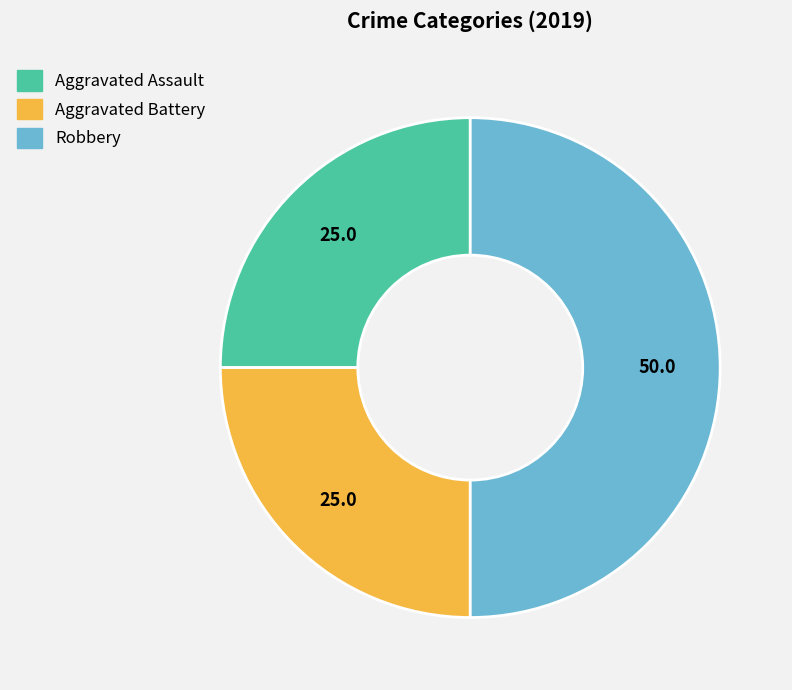

Is it true that Aggravated Battery is 25% of the pie?

True